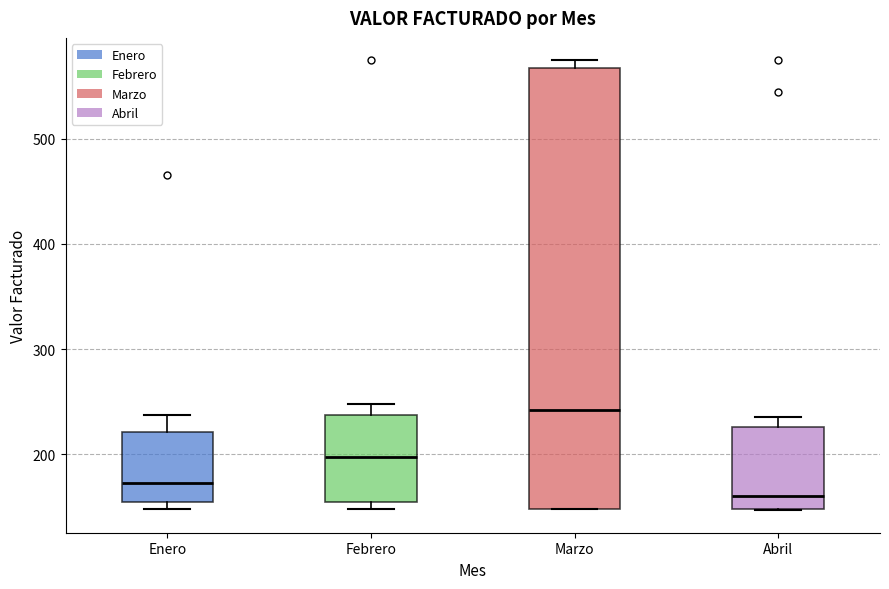

Reading left to right, read every box against the y-axis: the position of its median line, the range the box covers, and the ends of its whiskers. The values are not printed on the chart, so give them approximately, as read against the axis.

Enero: median 170, box 150 to 220, whiskers 150 (just below the box's lower edge) to 240
Febrero: median 200, box 150 to 240, whiskers 150 (just below the box's lower edge) to 250
Marzo: median 240, box 150 to 570, whiskers 150 to 570 (just above the box's upper edge)
Abril: median 160, box 150 to 230, whiskers 150 to 240